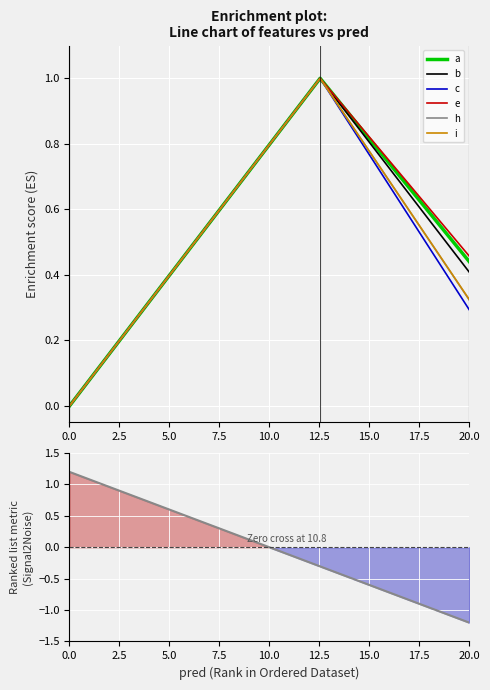

At which category is the sum across all series the highest?

12.541524765152252